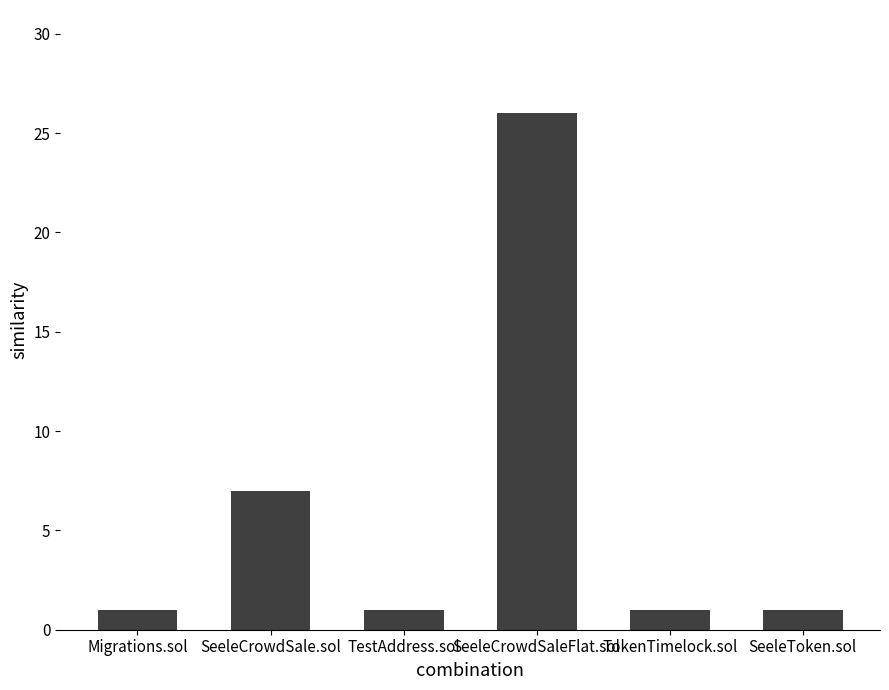

What position from the right is SeeleCrowdSale.sol?

5